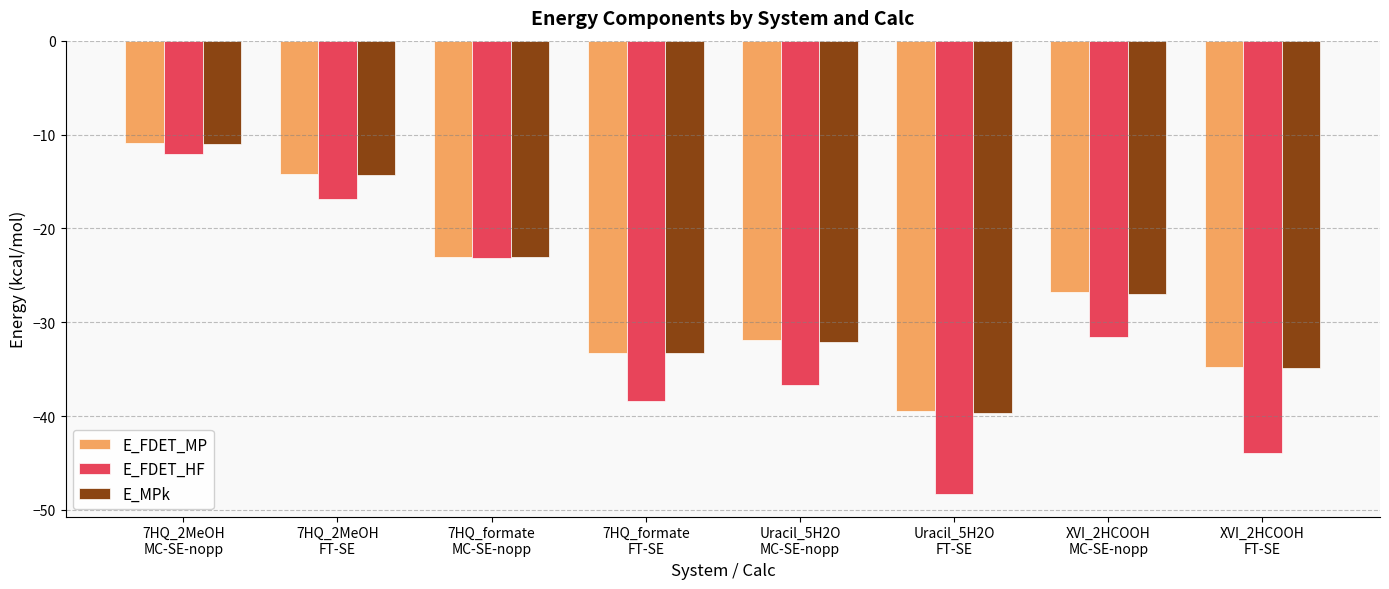

How many bars are there in each group?

3